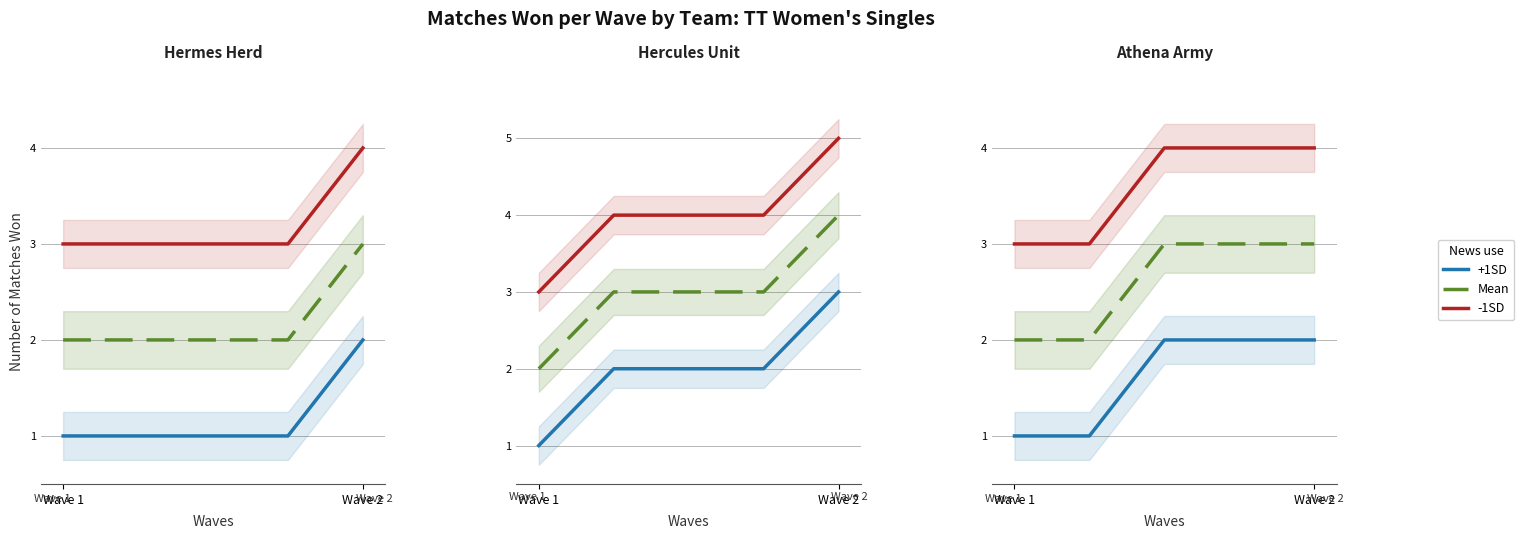

At which label is -1SD closest to 3?

Wave 1